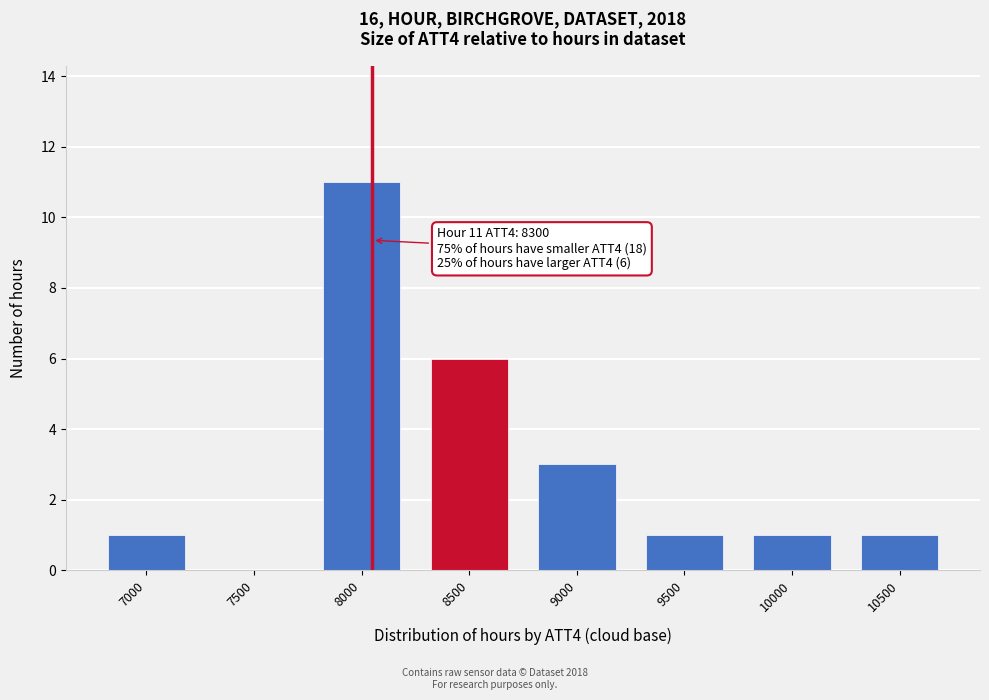

Reading right to left, transcribe all the data shown in this chart.

10500=1	10000=1	9500=1	9000=3	8500=6	8000=11	7500=0	7000=1